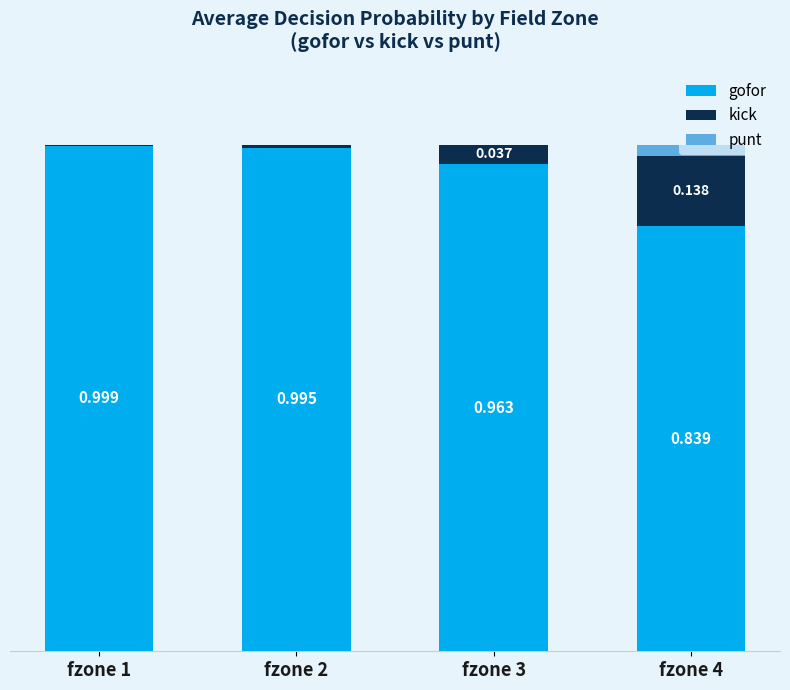

Which series changed the most between fzone 2 and fzone 4?

gofor